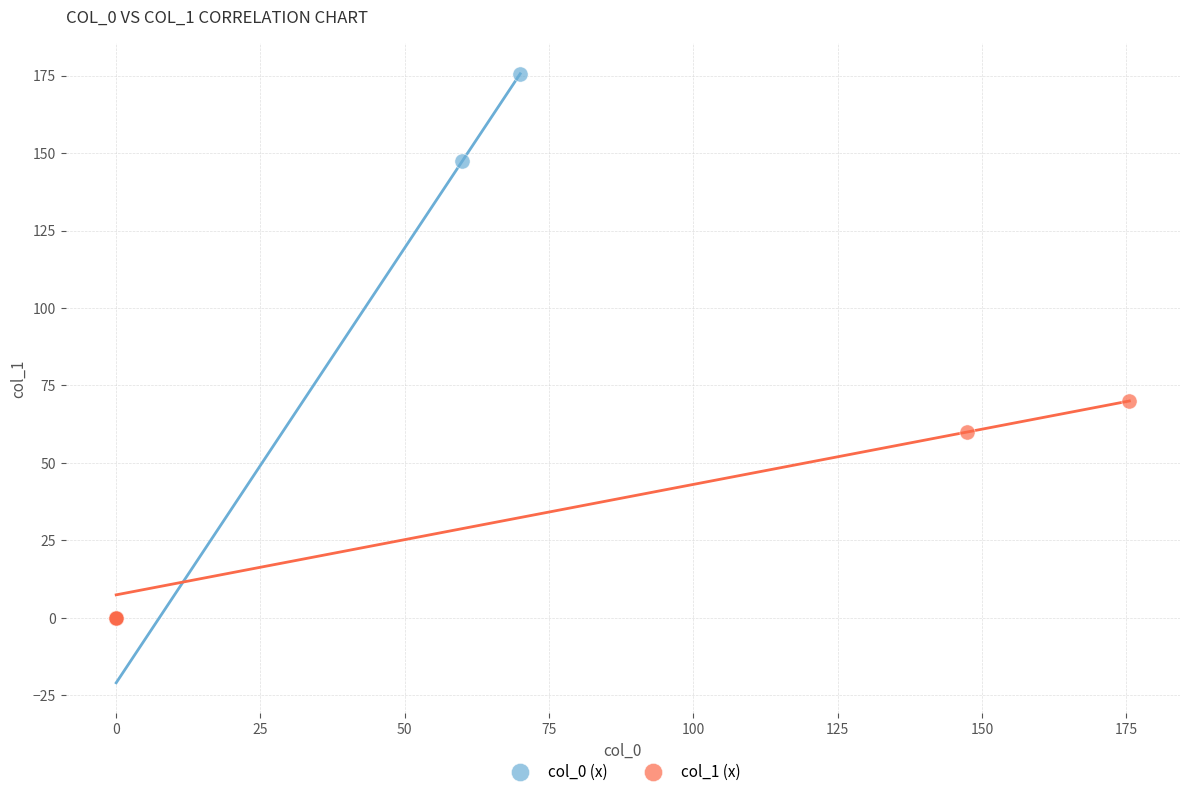

What are all the series names shown in the legend?

col_0 (x), col_1 (x)